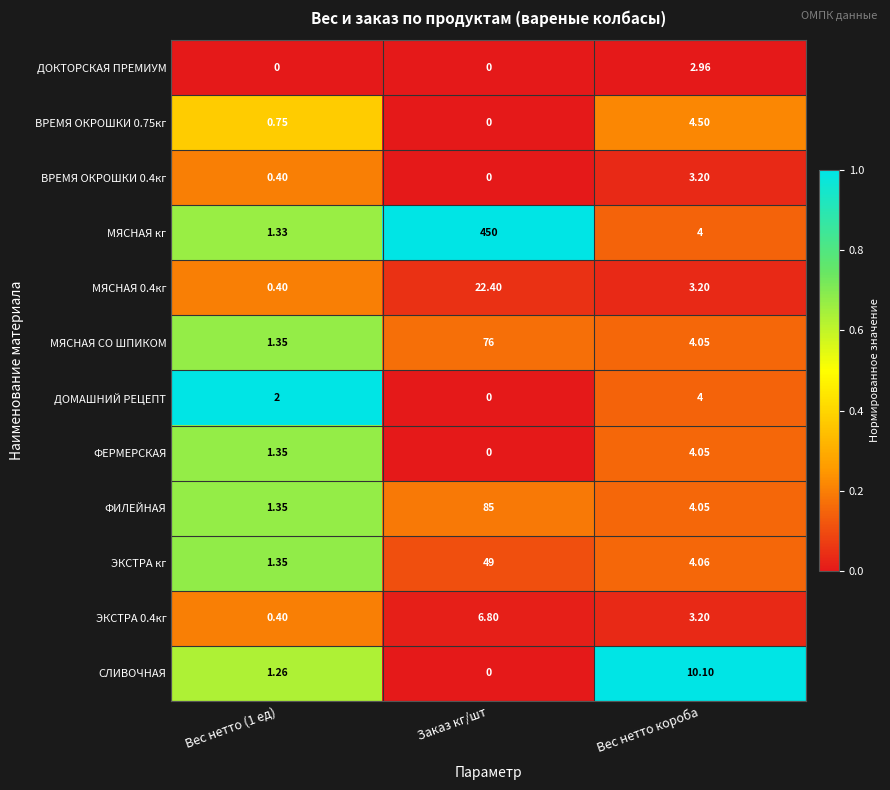

Which series has the widest spread of values?

МЯСНАЯ кг